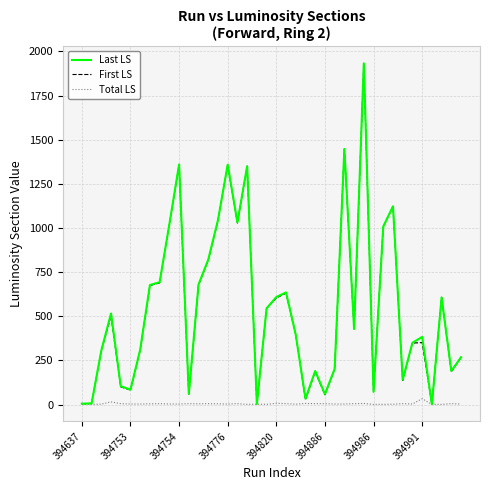

Which series has the largest range (max minus min)?

Last LS